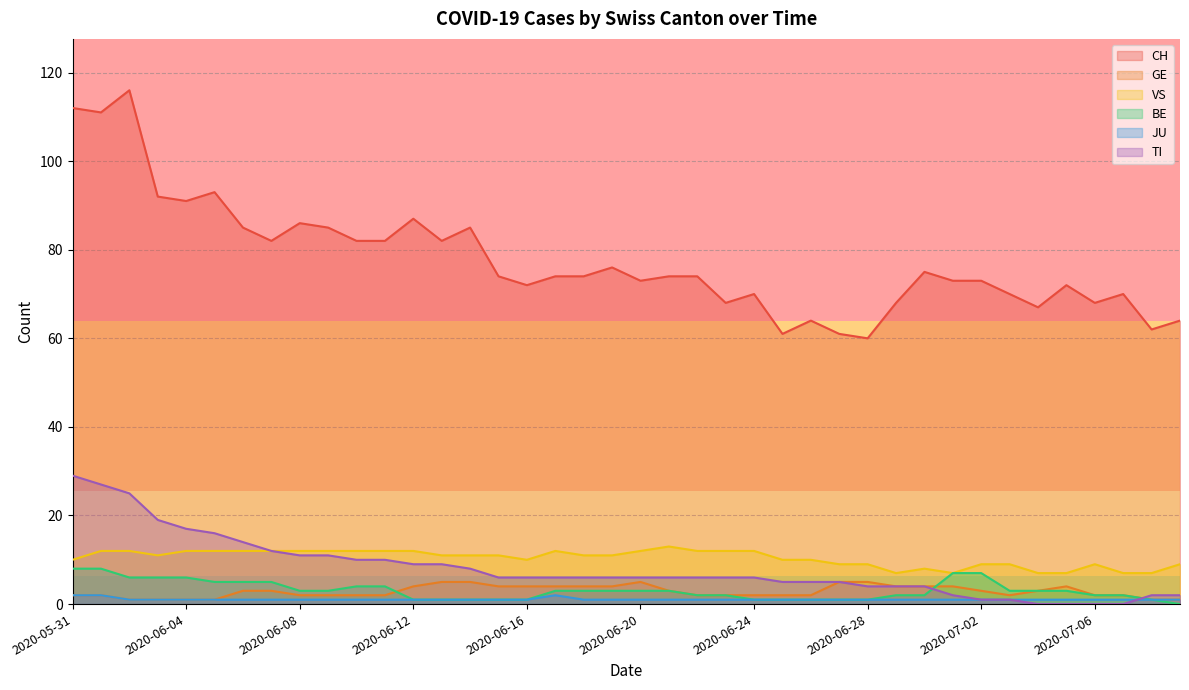

What are all the series names shown in the legend?

CH, GE, VS, BE, JU, TI